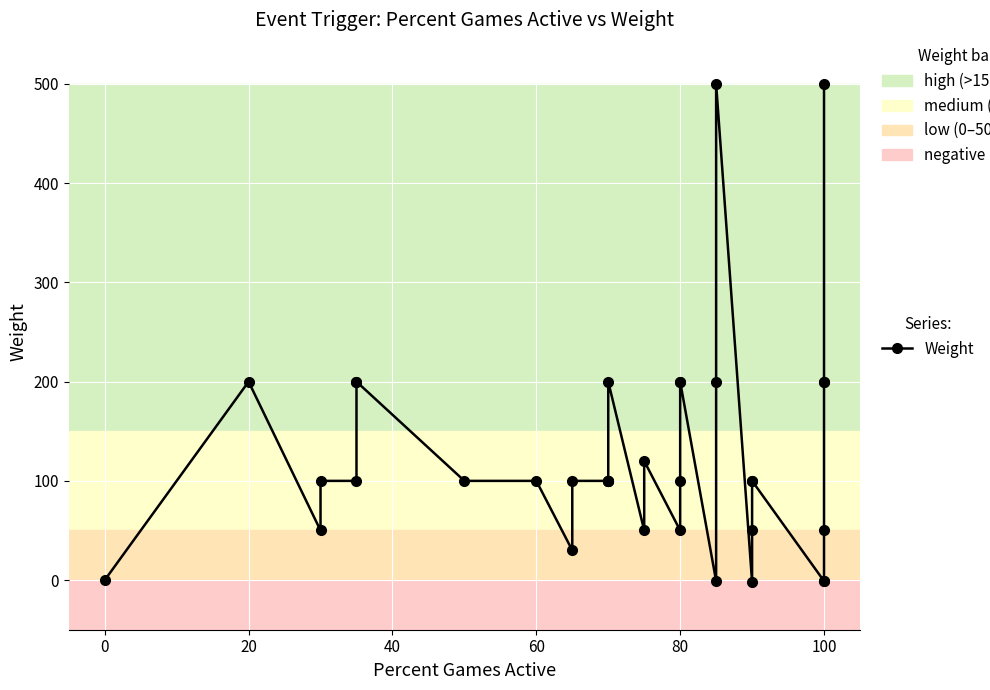

What is the difference between the second highest and minimum values?

502